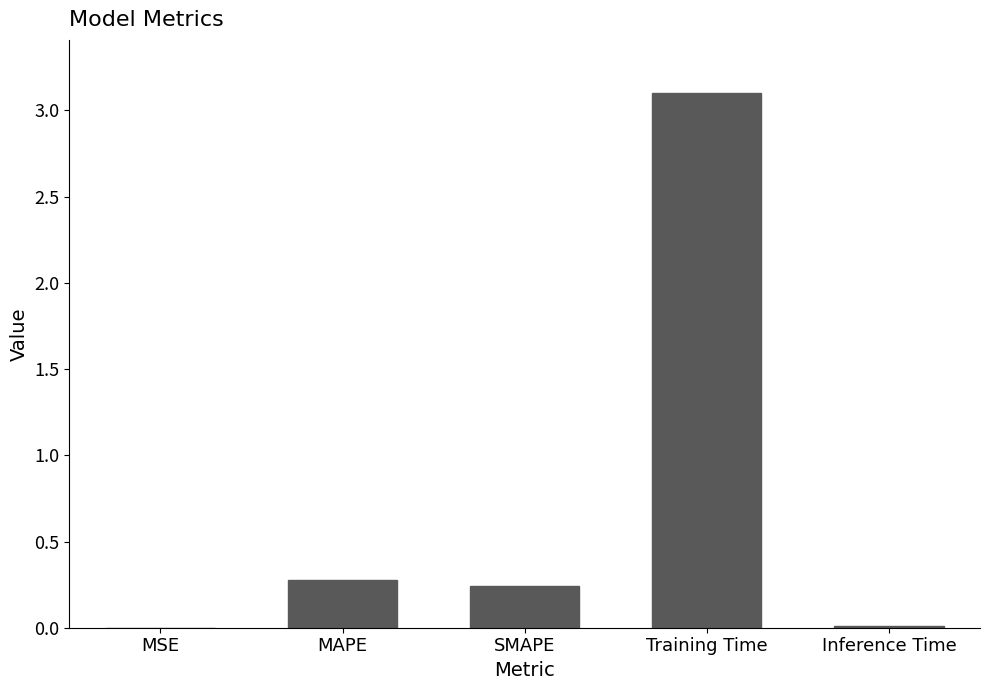

What is the approximate value at Training Time?

3.1